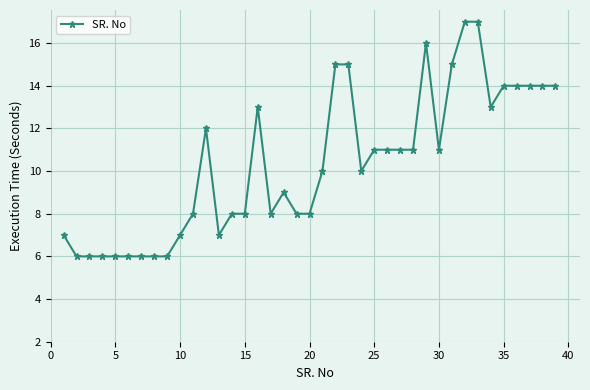

What is the value of the 35th point from the left?

14